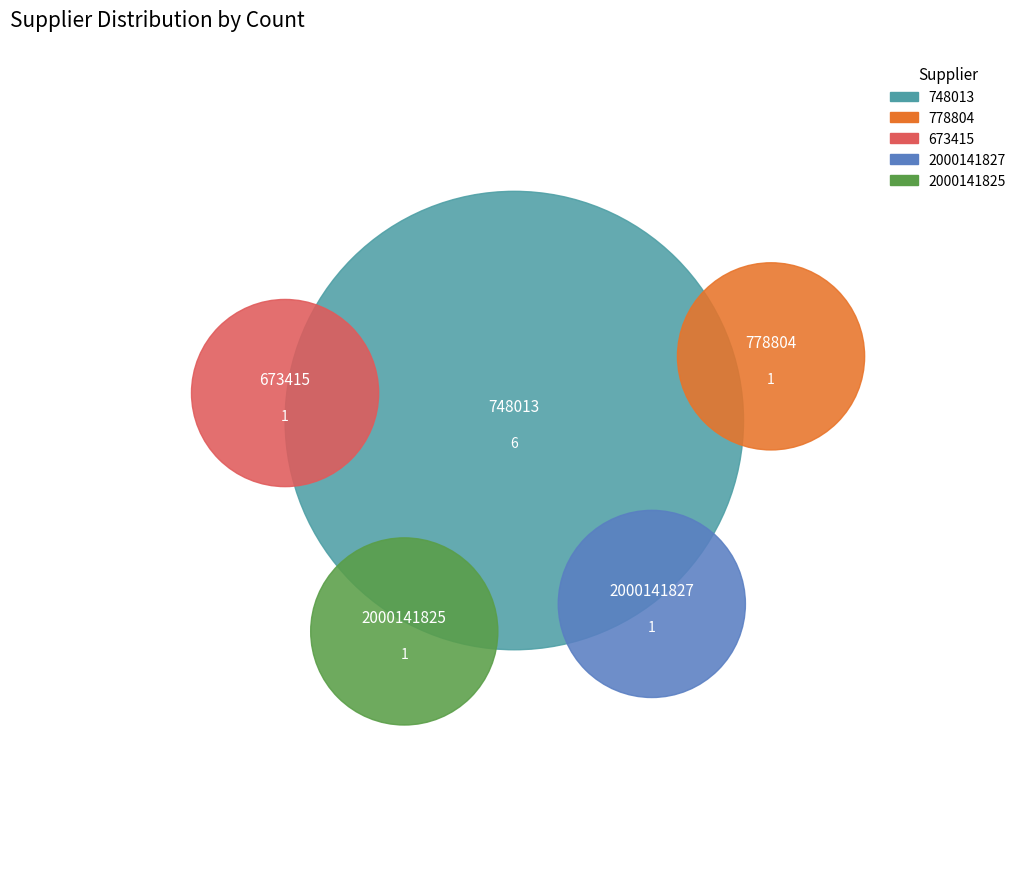

Combined, do 748013 and 673415 account for over 50%?

Yes